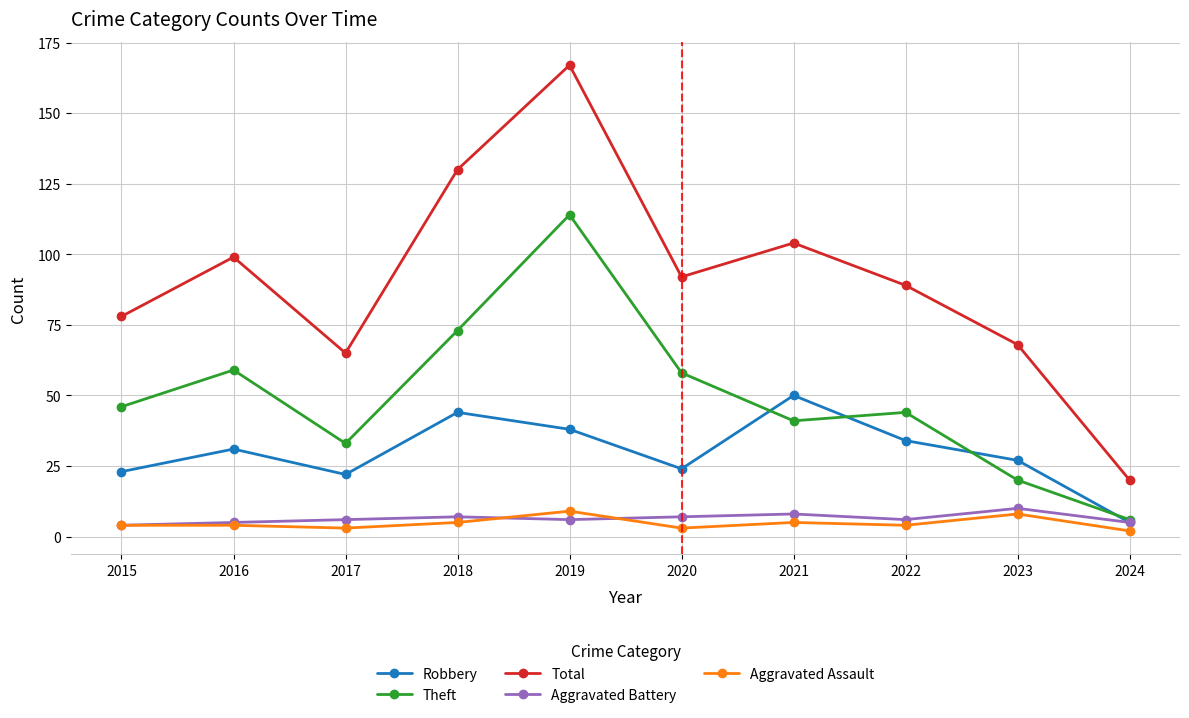

What is the difference between the maximum and second lowest values in the Robbery series?

28